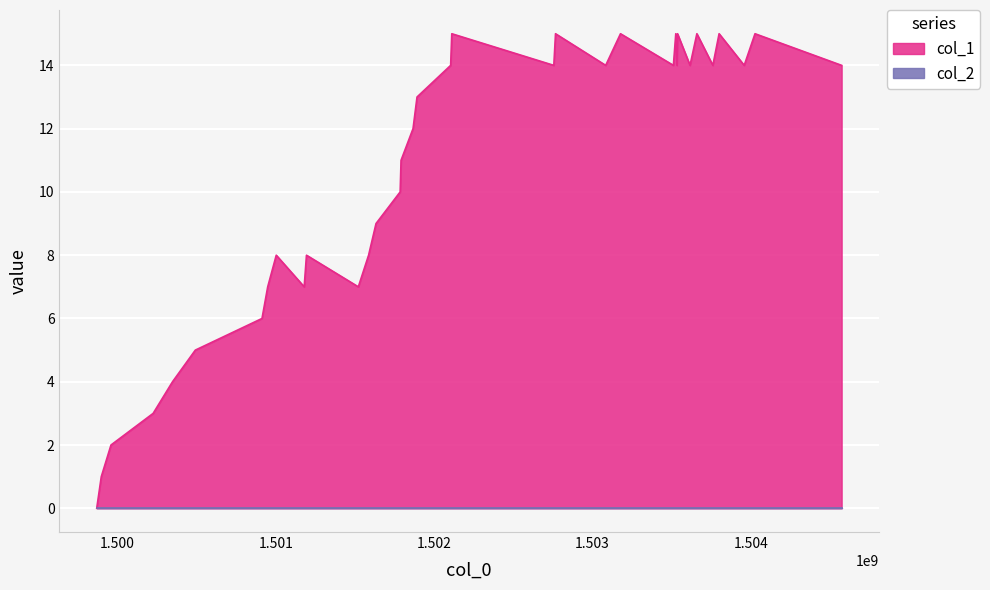

What is the difference between the highest and lowest values at 8?

8